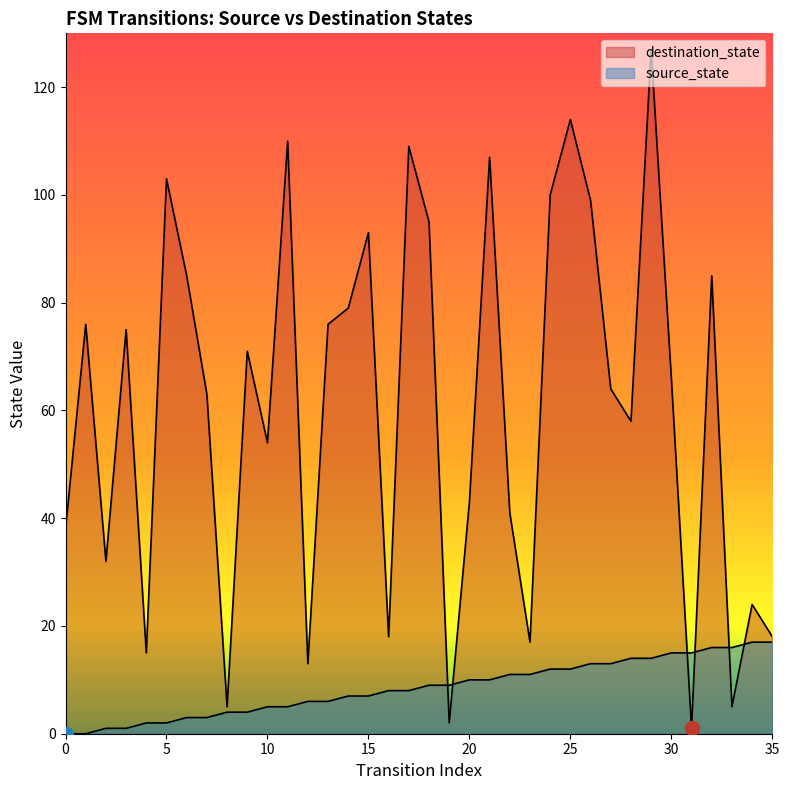

Where does the source_state series first go above 9?

20